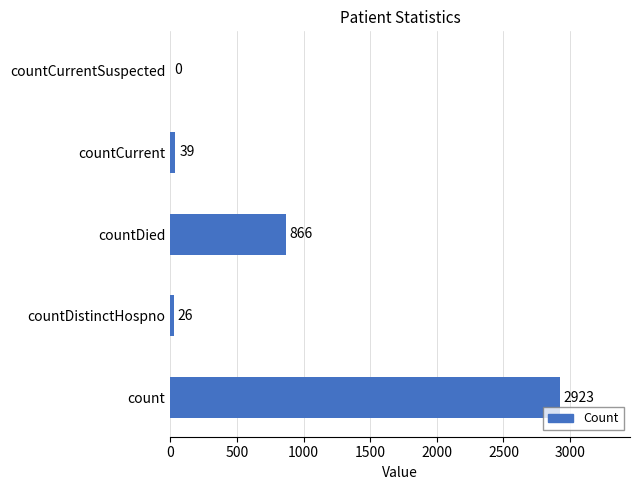

Where is the data nearest to the value 1461?

countDied